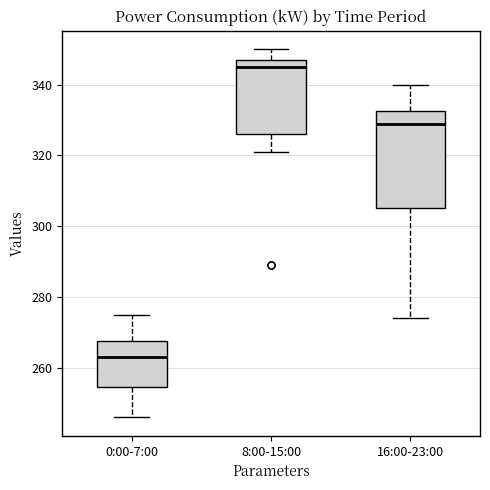

Where does the median line of the box for 16:00-23:00 sit on the y-axis? The values are not printed on the chart, so give them approximately, as read against the axis.

330